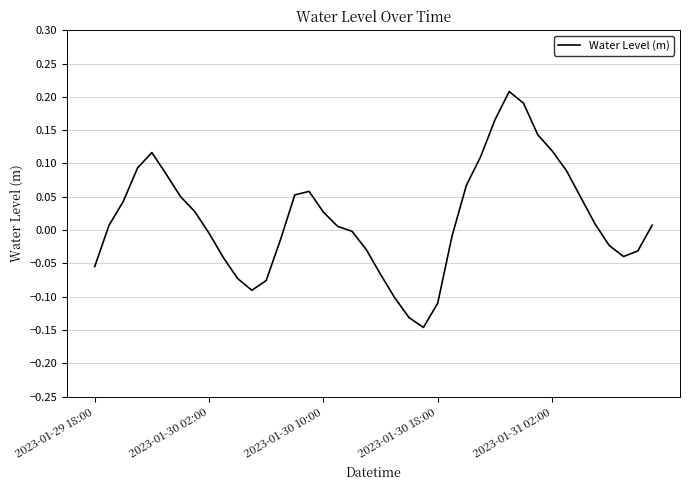

What is the difference between the maximum and minimum values?

0.4